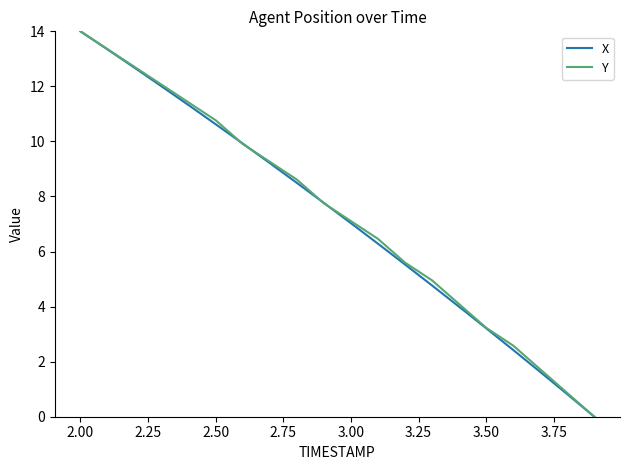

What is the greatest value displayed?

14.0